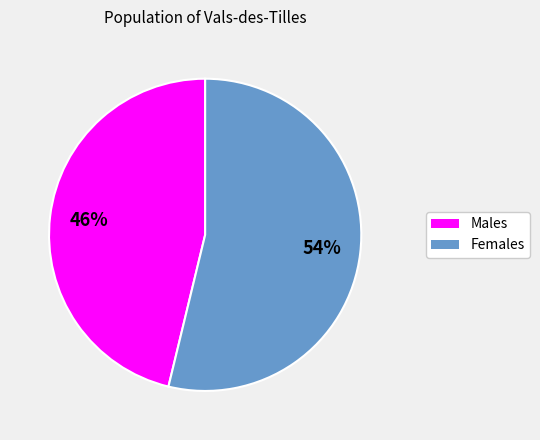

Is there a majority slice in this chart?

Yes